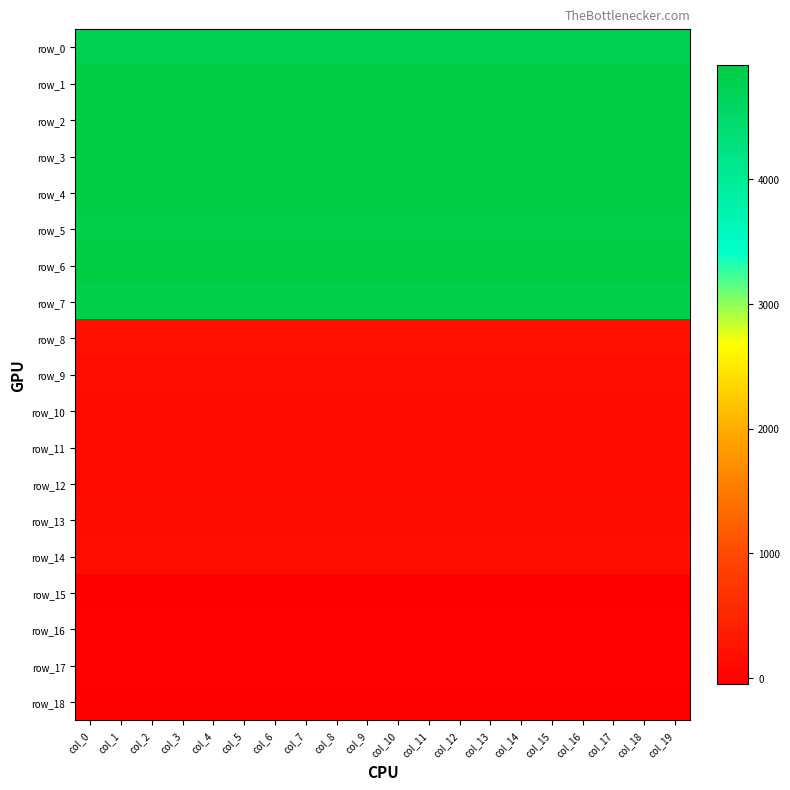

Which series has the largest range (max minus min)?

row_0